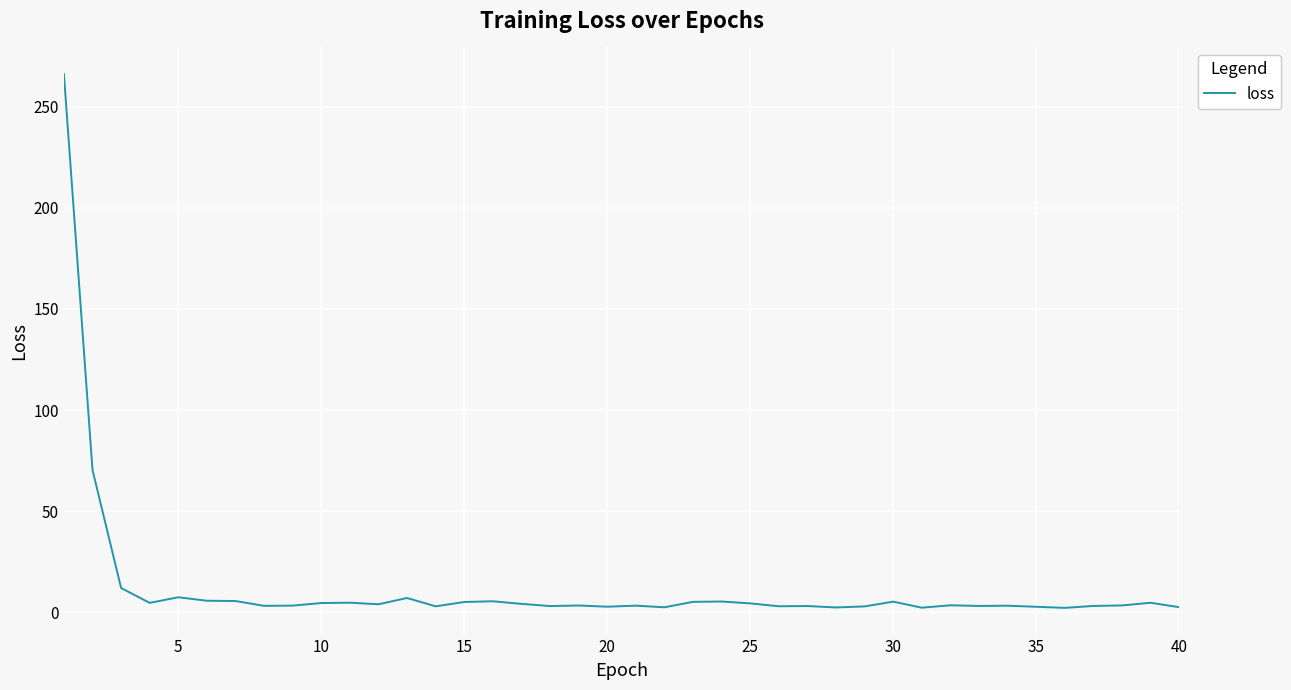

What is the difference between the maximum and minimum values?

264.1